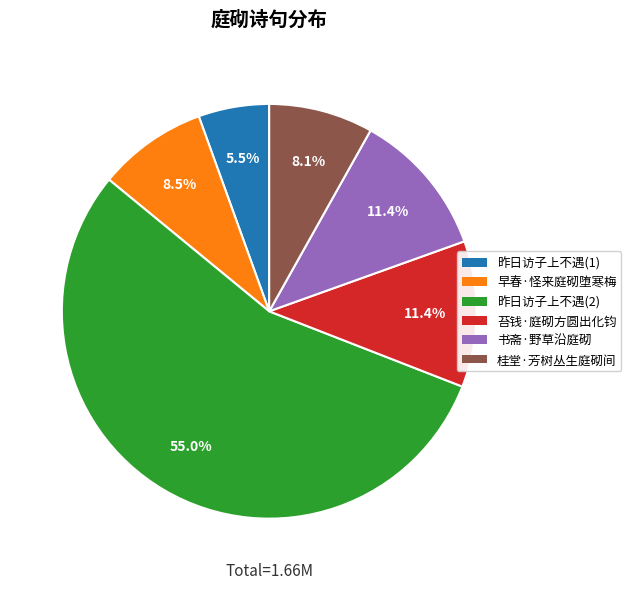

Does any single category account for the majority?

Yes